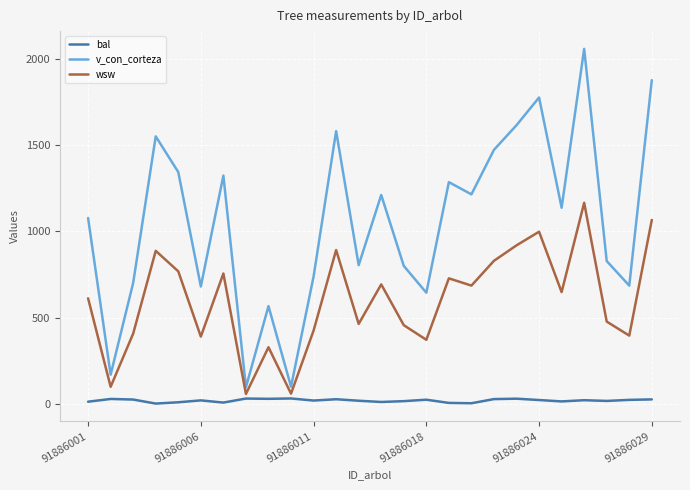

List the series in order of their overall mean, highest first.

v_con_corteza, wsw, bal